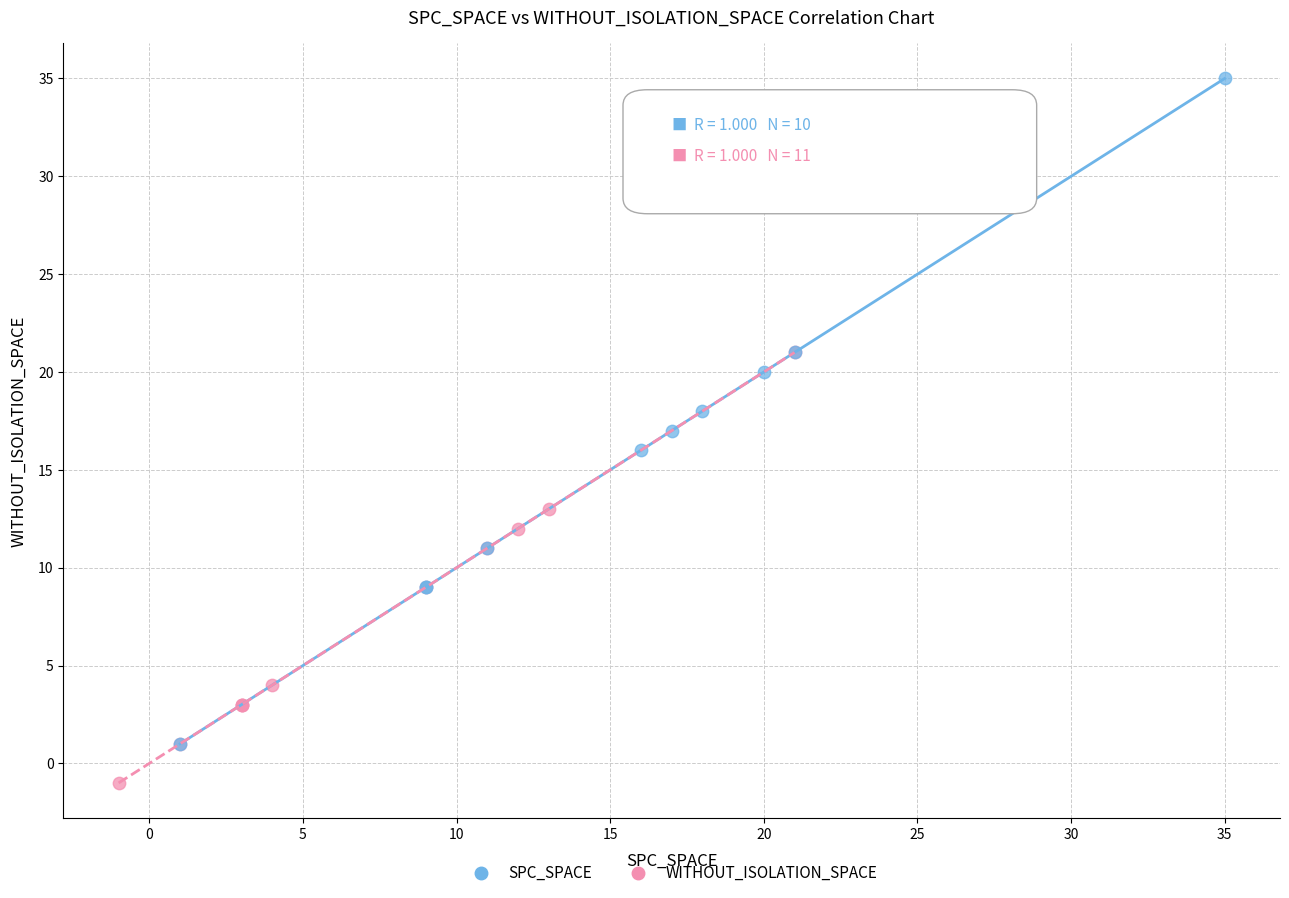

Which series reaches the minimum Y coordinate?

WITHOUT_ISOLATION_SPACE